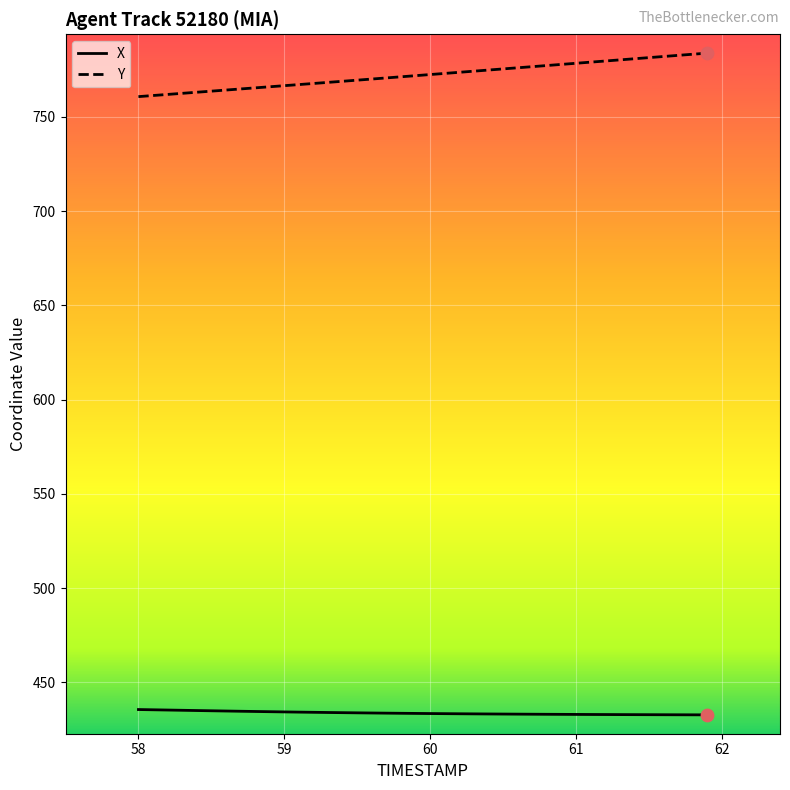

Which series has the largest total across all categories?

Y